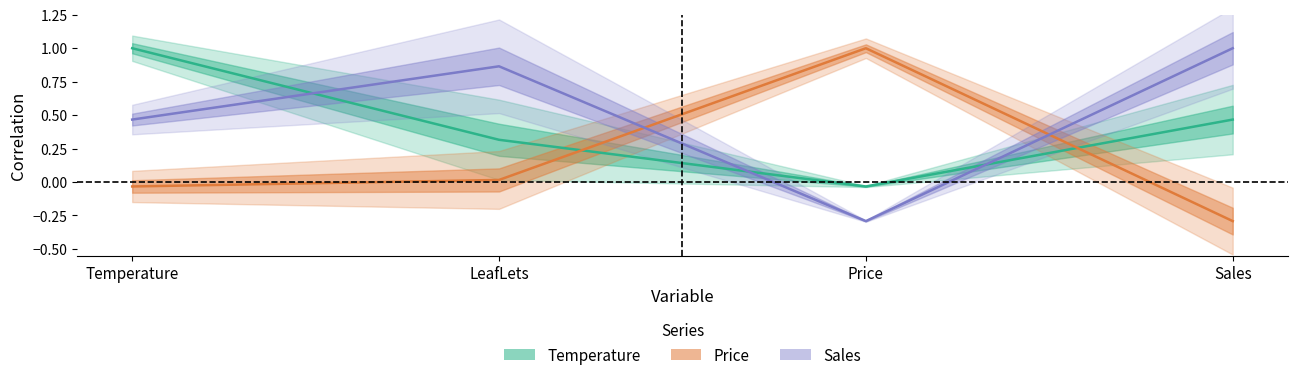

Is this an area chart (filled region under the line)?

No